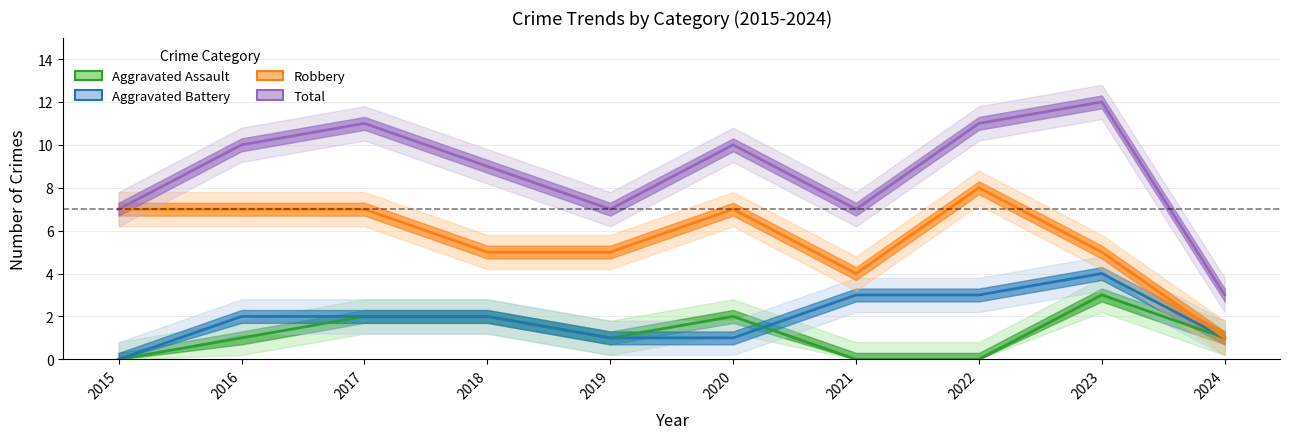

What is the difference between the highest and lowest values at 2015?

7